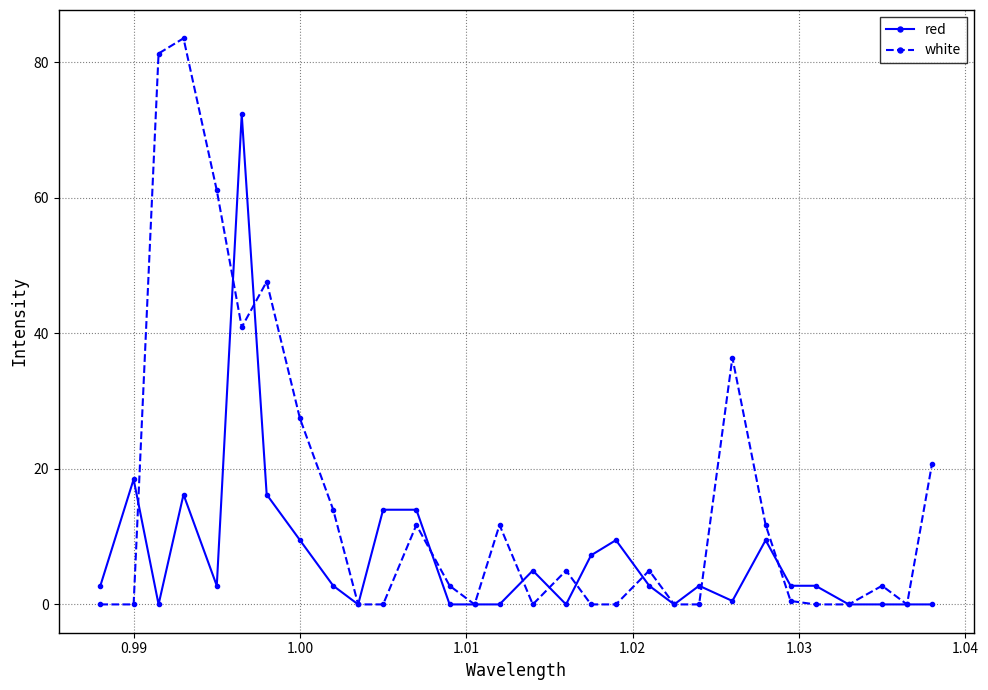

How many series are shown in this chart?

2